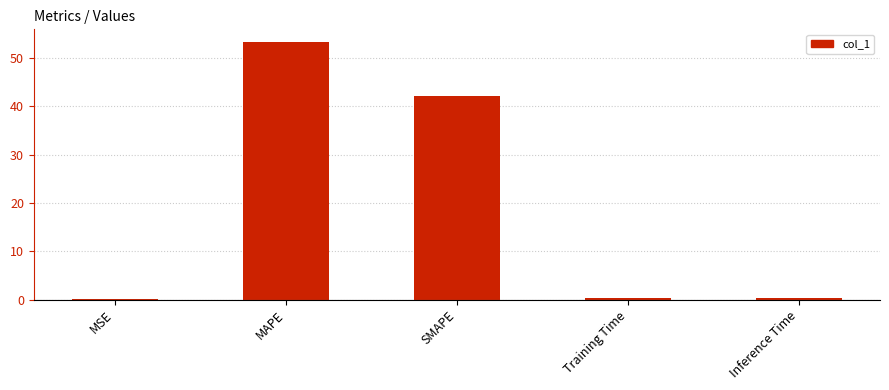

Are the bars grouped side by side (vs. stacked)?

No